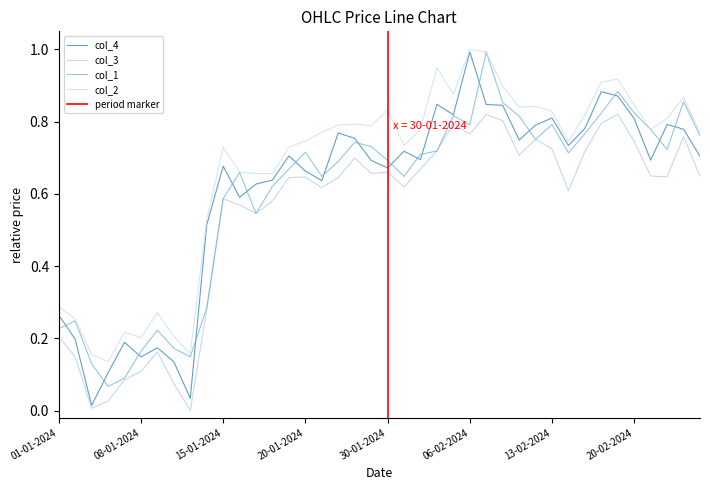

Reading right to left, what are all the values shown in this chart?

col_4: 0.7	0.8	0.8	0.7	0.8	0.9	0.9	0.8	0.7	0.8	0.8	0.7	0.8	0.8	1.0	0.8	0.8	0.7	0.7	0.7	0.7	0.8	0.8	0.6	0.7	0.7	0.6	0.6	0.6	0.7	0.5	0.0	0.1	0.2	0.1	0.2	0.1	0.0	0.2	0.3
col_3: 0.6	0.8	0.6	0.6	0.7	0.8	0.8	0.7	0.6	0.7	0.8	0.7	0.8	0.8	0.8	0.8	0.7	0.7	0.6	0.7	0.7	0.7	0.6	0.6	0.6	0.6	0.6	0.5	0.6	0.6	0.3	0.0	0.1	0.2	0.1	0.1	0.0	0.0	0.1	0.2
col_1: 0.8	0.9	0.7	0.8	0.8	0.9	0.8	0.8	0.7	0.8	0.8	0.8	0.9	1.0	0.8	0.8	0.7	0.7	0.6	0.7	0.7	0.7	0.7	0.6	0.7	0.7	0.6	0.5	0.7	0.6	0.3	0.1	0.2	0.2	0.2	0.1	0.1	0.1	0.2	0.2
col_2: 0.8	0.9	0.8	0.8	0.8	0.9	0.9	0.8	0.7	0.8	0.8	0.8	0.9	1.0	1.0	0.9	0.9	0.8	0.7	0.8	0.8	0.8	0.8	0.8	0.7	0.7	0.7	0.7	0.7	0.7	0.5	0.2	0.2	0.3	0.2	0.2	0.1	0.2	0.3	0.3